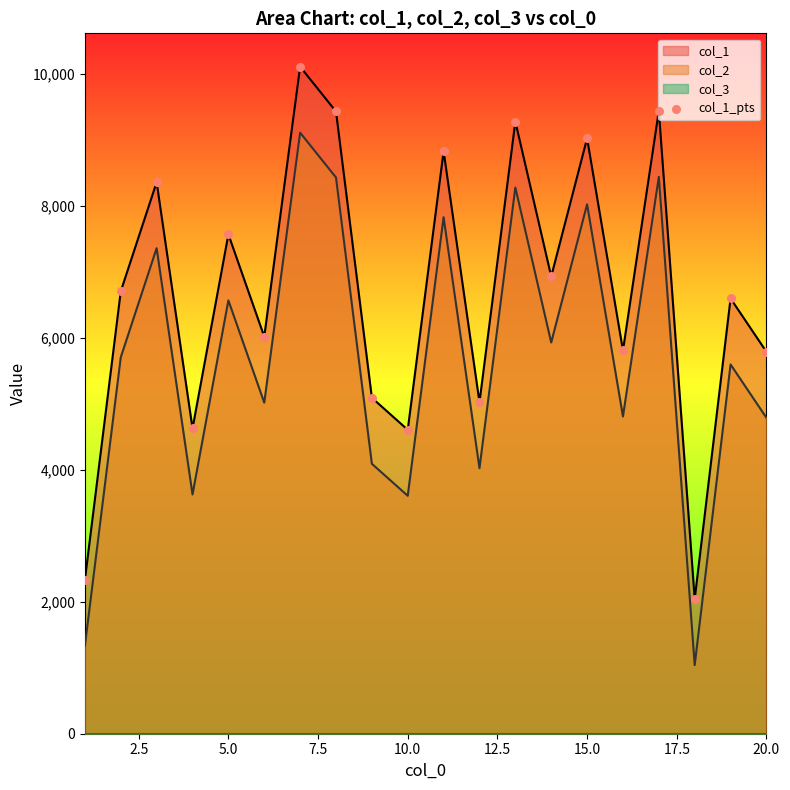

True or false: col_2 and col_1 intersect in this chart.

False